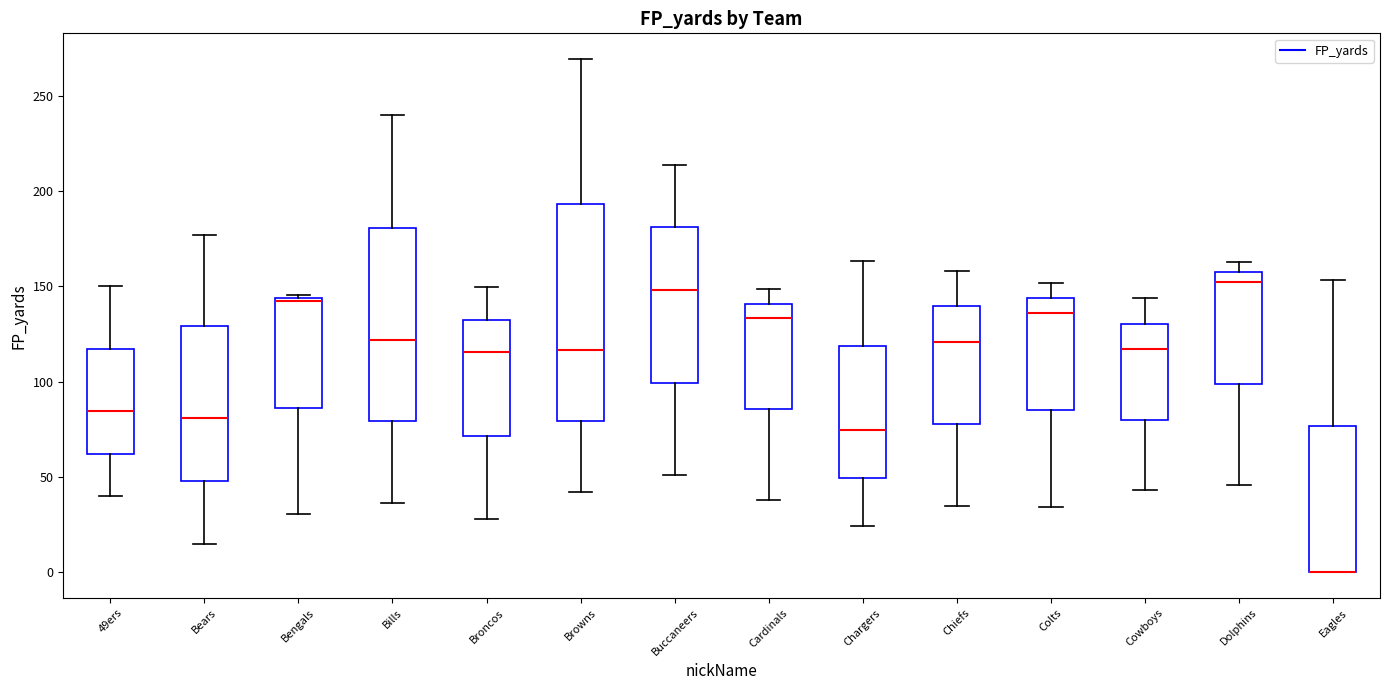

Where does the median line of the box for Browns sit on the y-axis? The values are not printed on the chart, so give them approximately, as read against the axis.

115